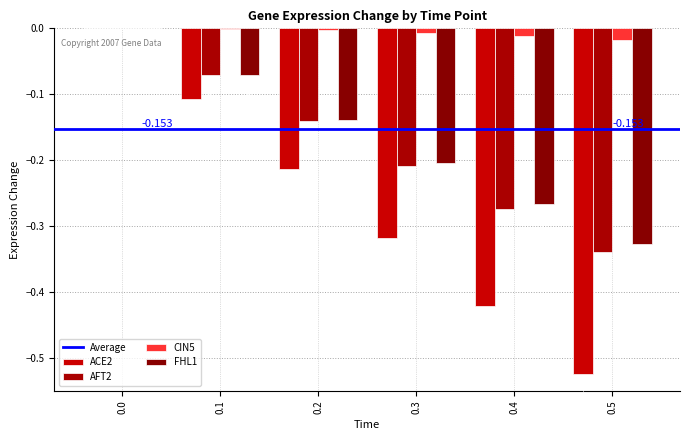

Which series has the largest range (max minus min)?

ACE2